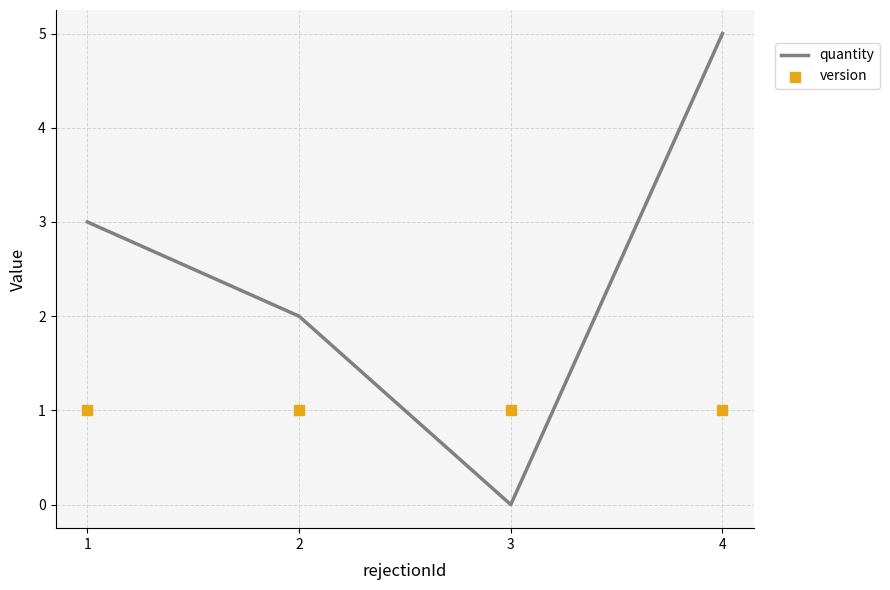

Which series contains the highest Y value?

quantity